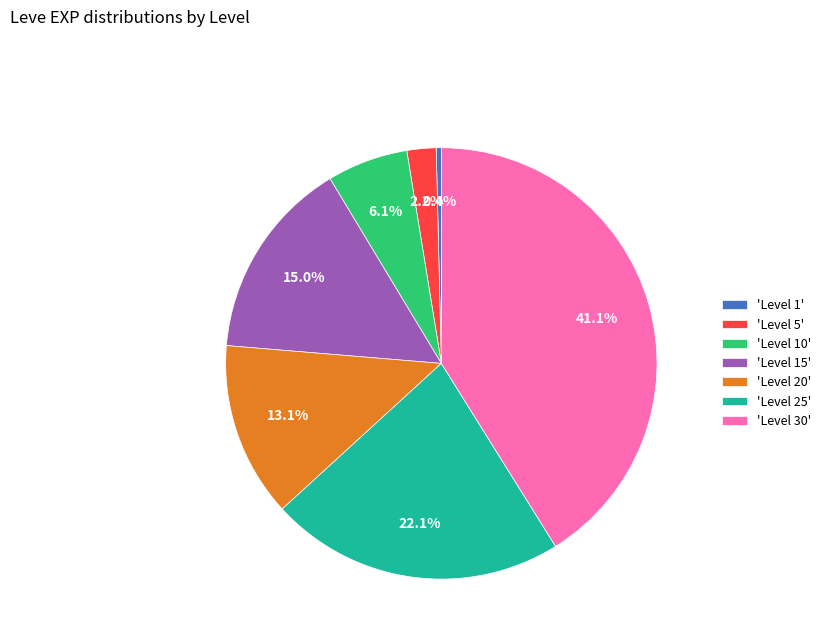

Combined, do 'Level 10' and 'Level 20' account for over 50%?

No